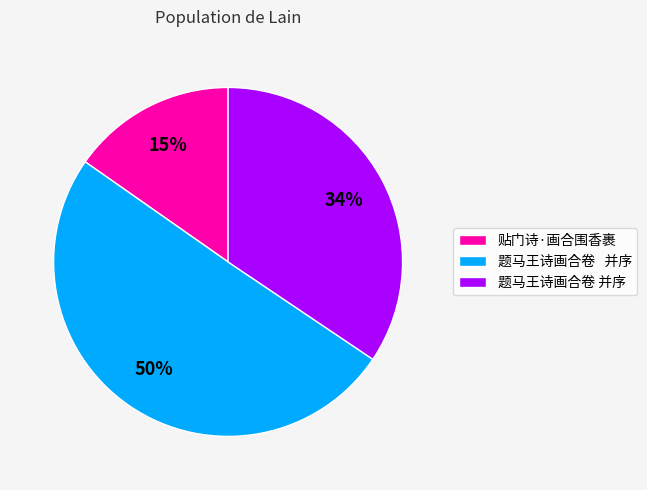

To the nearest percent, what is the difference between the largest and smallest slice percentages?

35%